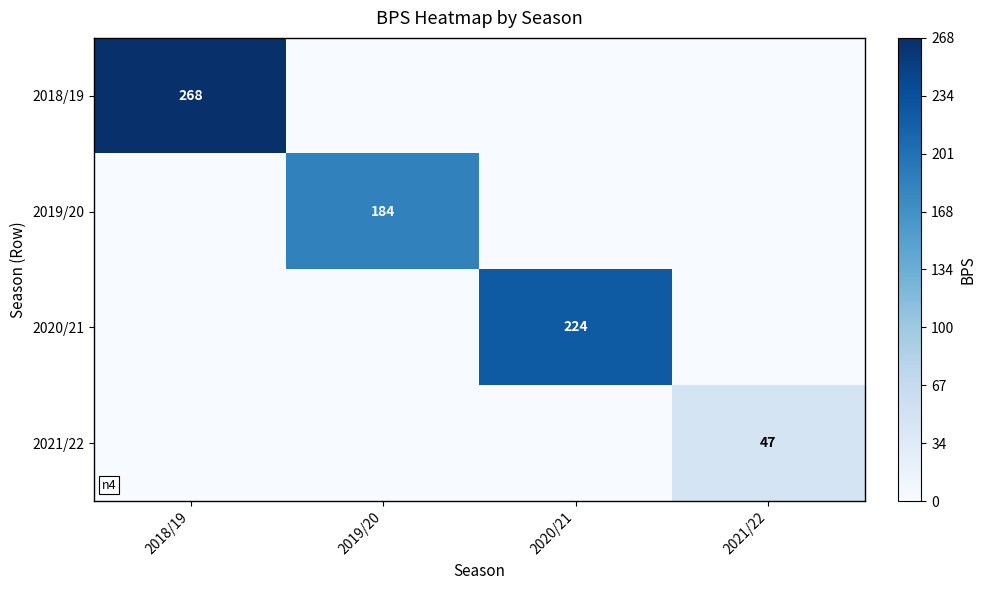

The 2020/21 series shows 393 at 2020/21. True or false?

False